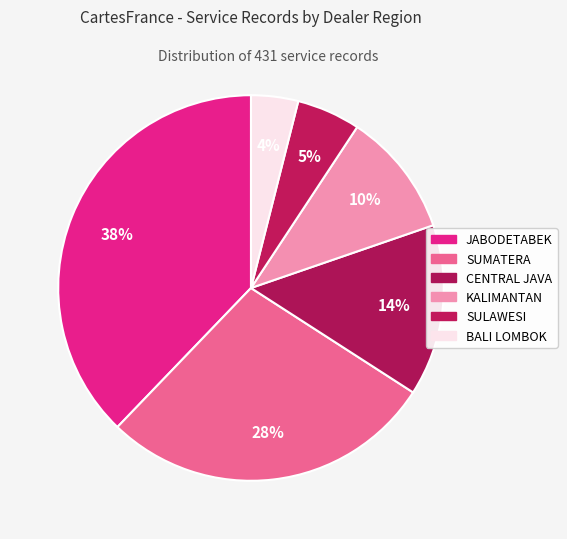

What percentage is the CENTRAL JAVA slice, to the nearest percent?

14%